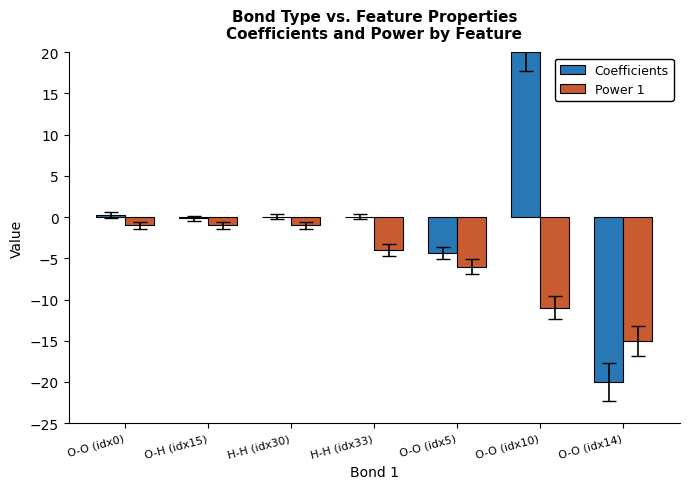

Which label corresponds to the largest value in the chart?

O-O (idx10)